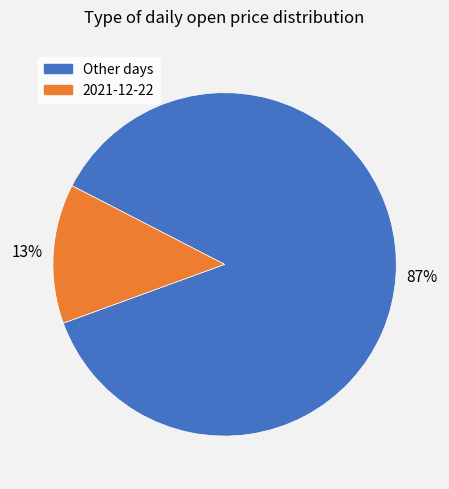

Which category has the biggest portion of the pie?

Other days